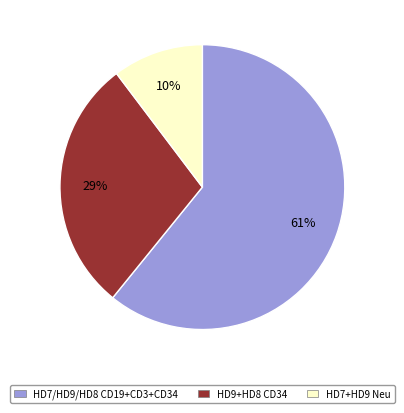

To the nearest percent, what is the average slice percentage?

33%